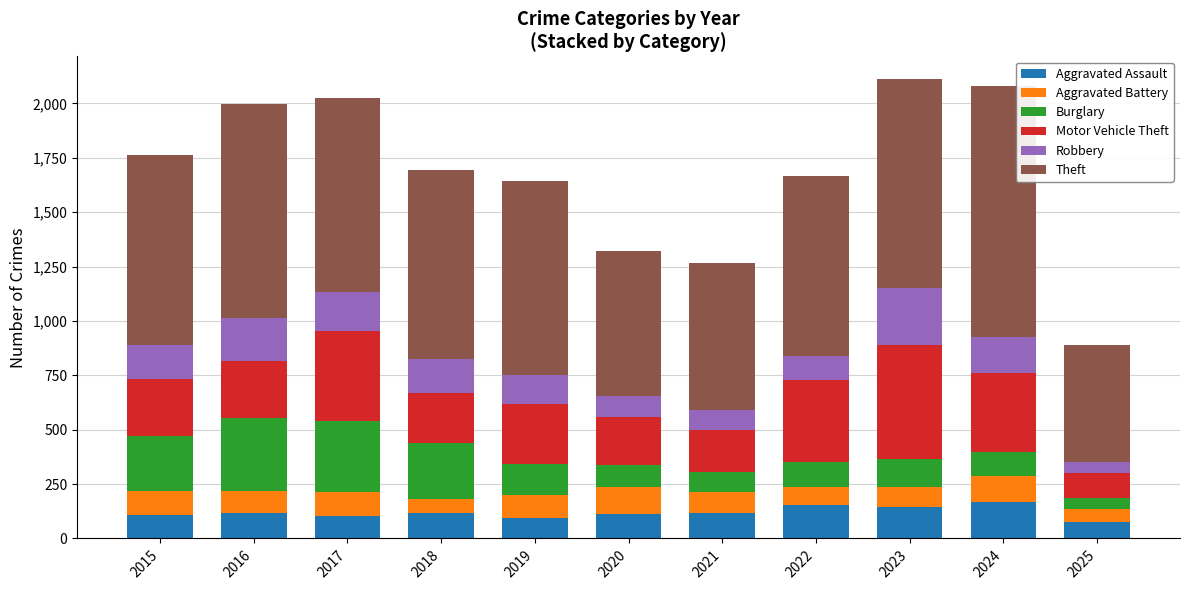

What is the difference between the maximum and minimum values in the Aggravated Assault series?

90